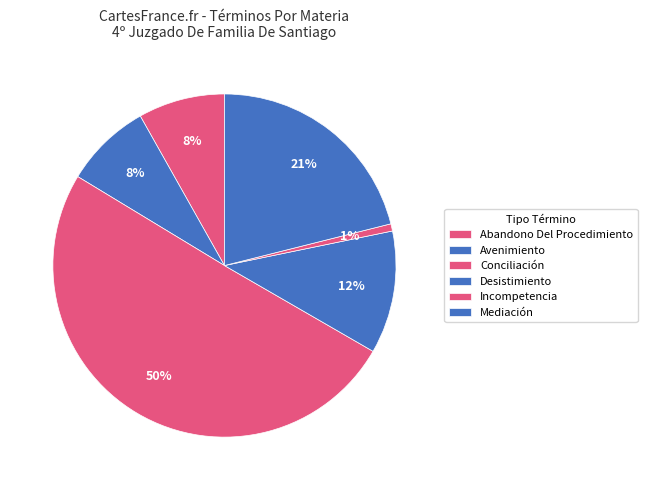

What is the ratio of the value at Desistimiento to the value at Avenimiento?

1.4